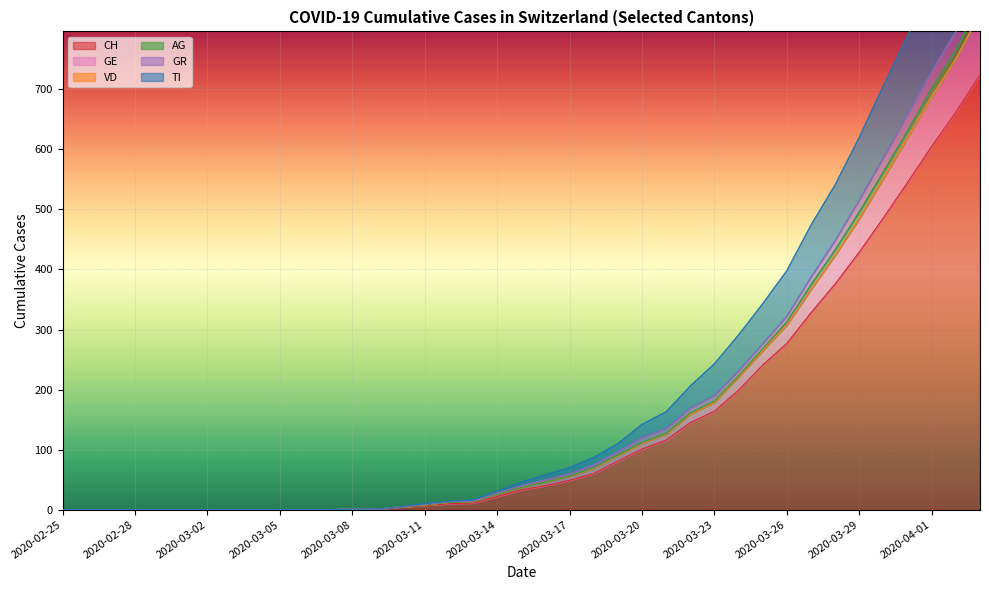

True or false: TI has a value of 832 at 2020-03-28.

False